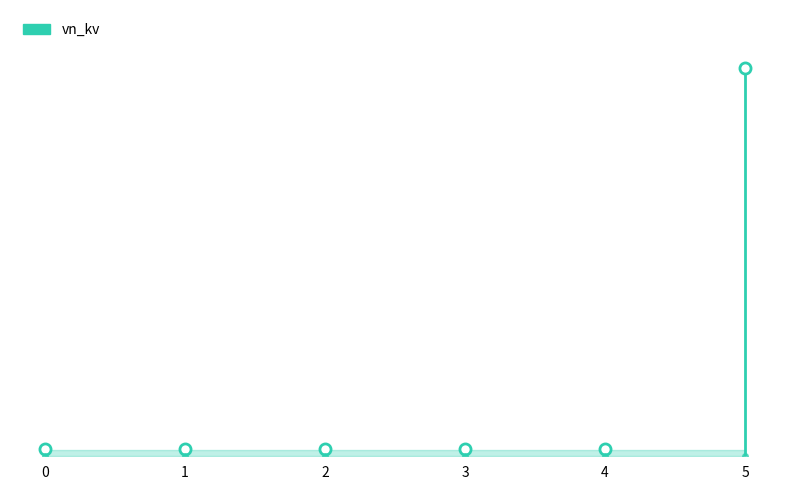

Count the number of categories in the chart.

6